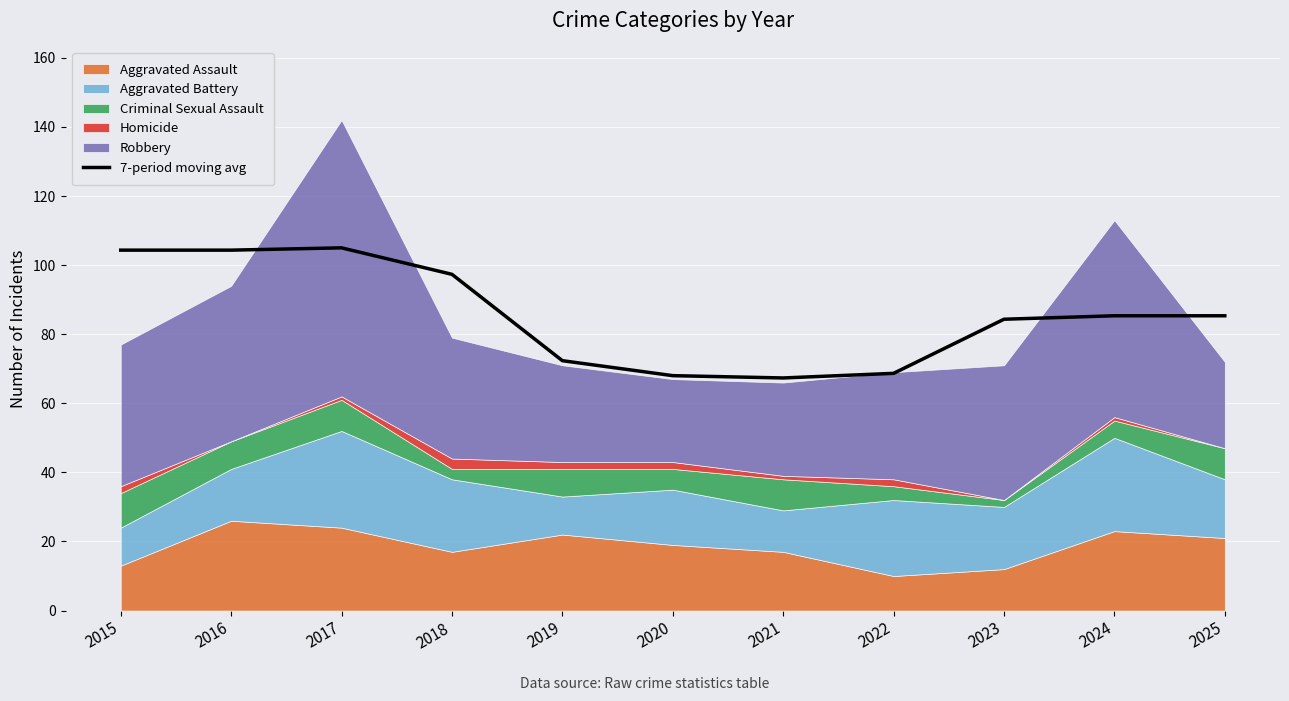

Is it true that the value at 2019 is 72.3?

True